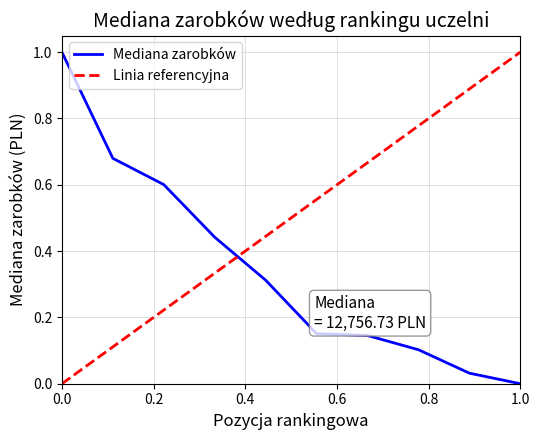

Is it true that the value at 7 is 0.1?

True